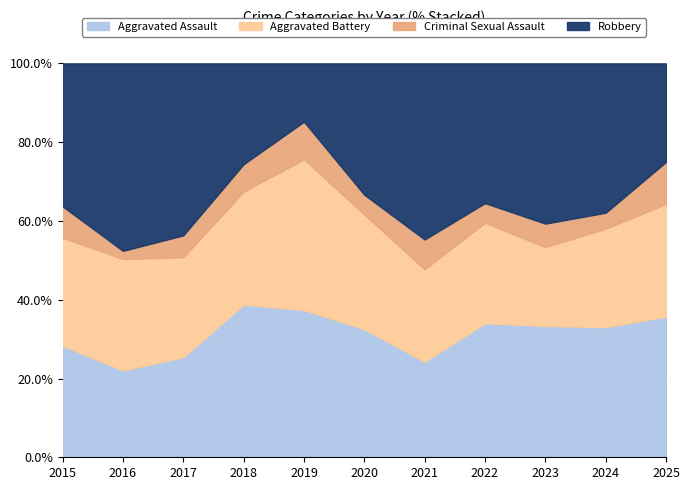

What is the total value across all series at 2017?

100.0